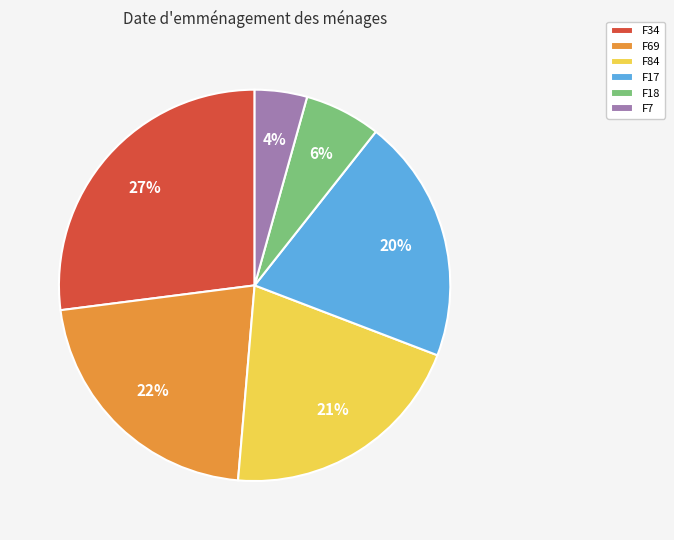

Which slice is the largest?

F34